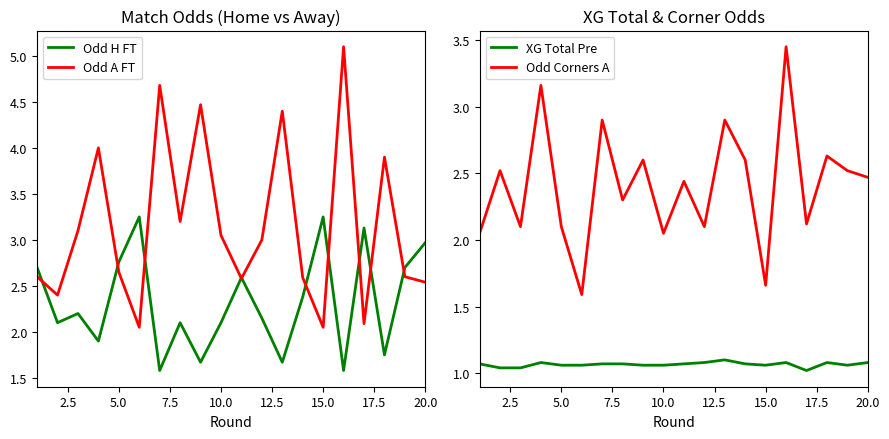

At how many categories does at least one series exceed 2?

20